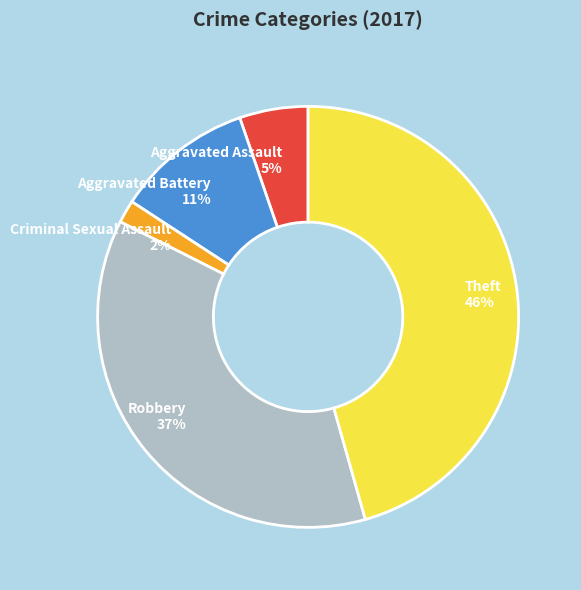

The Aggravated Battery slice represents 1% of the pie. True or false?

False